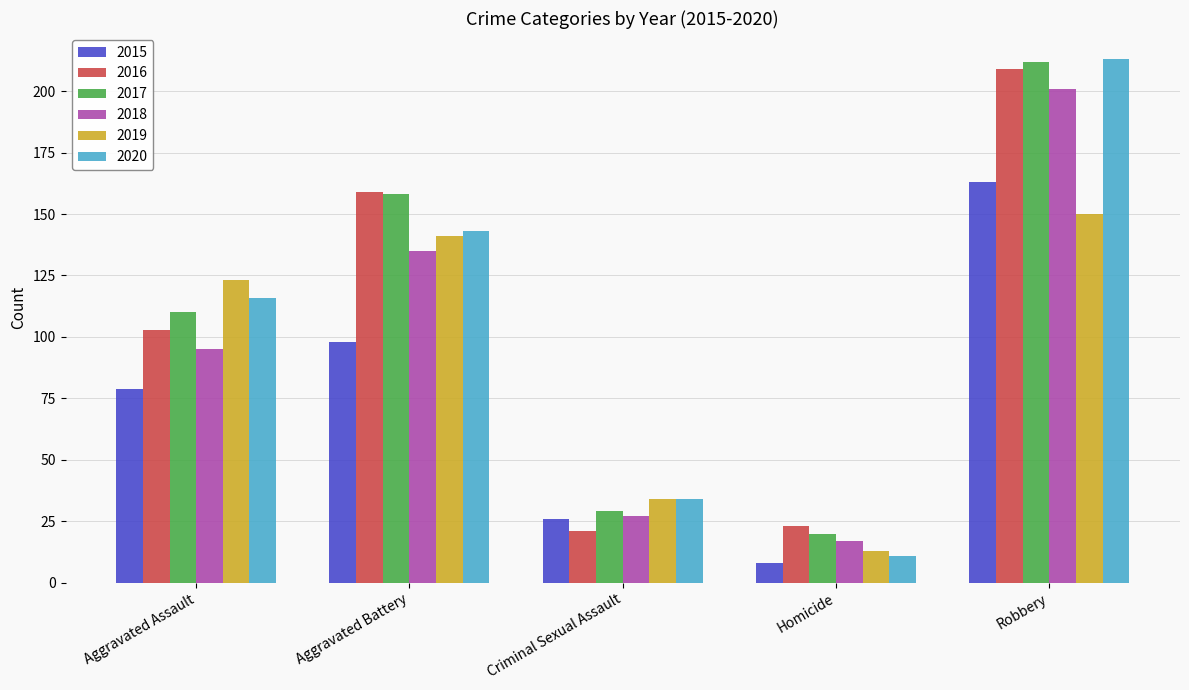

True or false: 2016 has a value of 145 at Aggravated Assault.

False